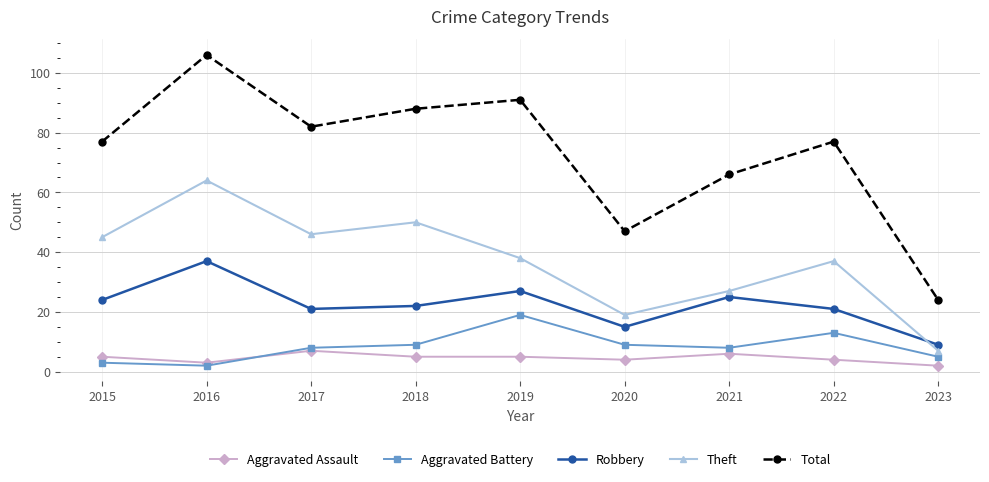

Is the value of Theft at 2015 greater than the value of Aggravated Battery at 2020?

Yes